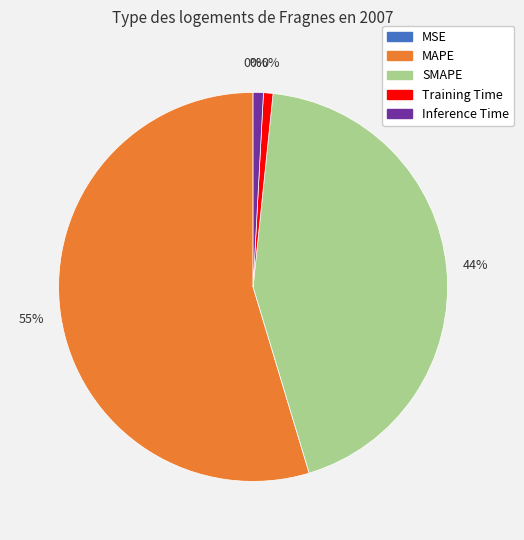

What is the smallest slice in the pie chart?

MSE